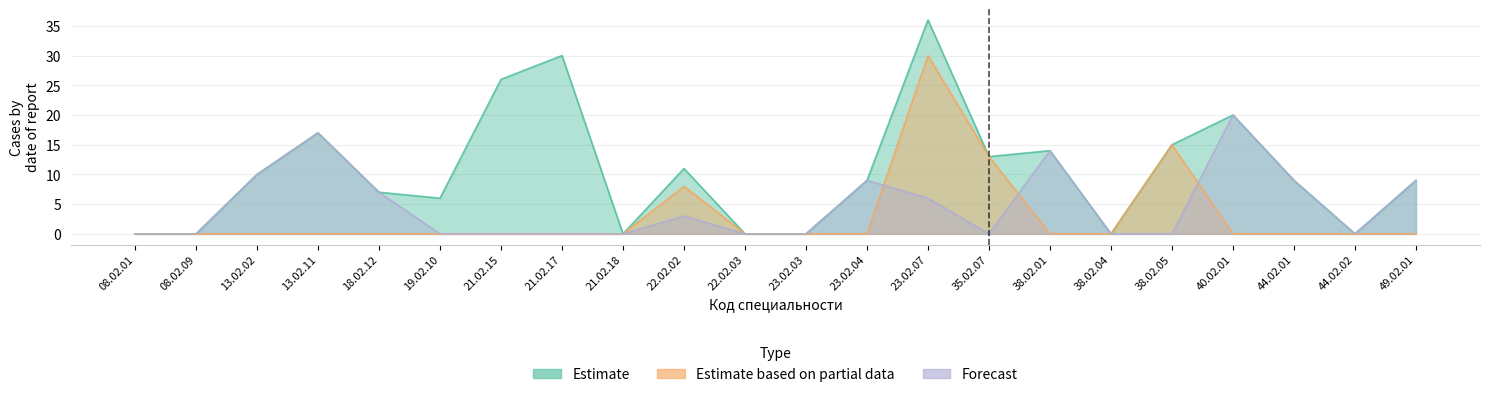

At how many categories does at least one series exceed 21?

3